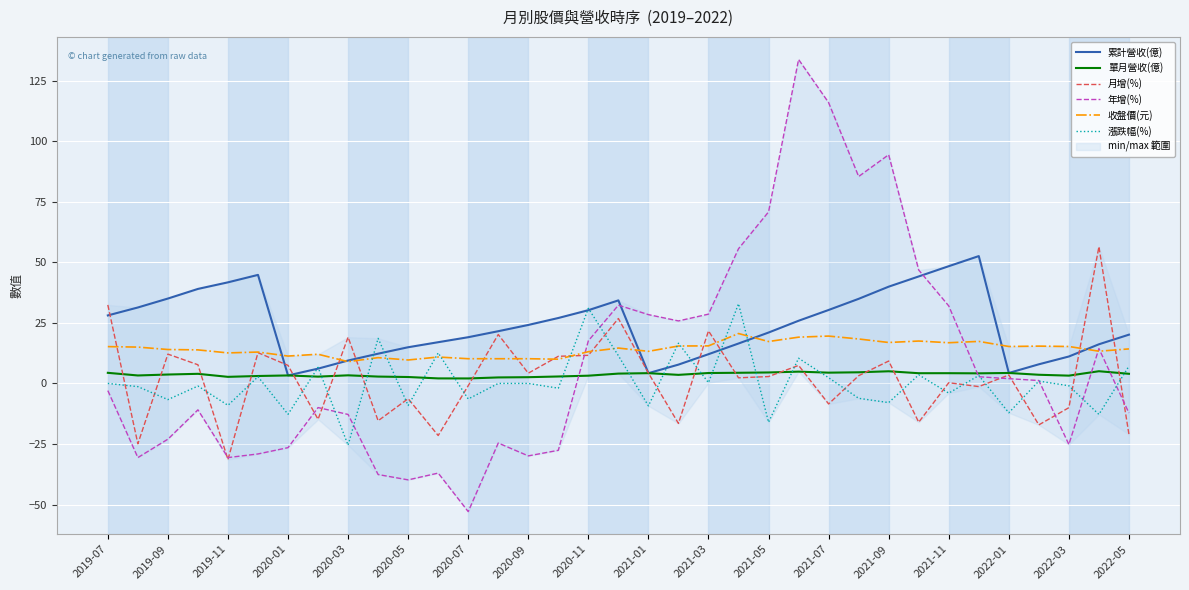

True or false: 累計營收(億) has a value of 41.7 at 2019-11.

True